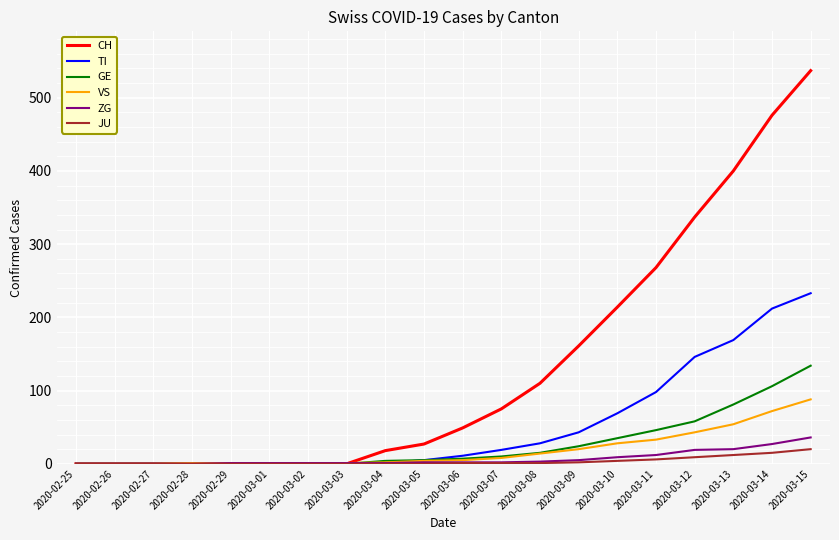

Where is TI nearest to the value 116?

2020-03-11